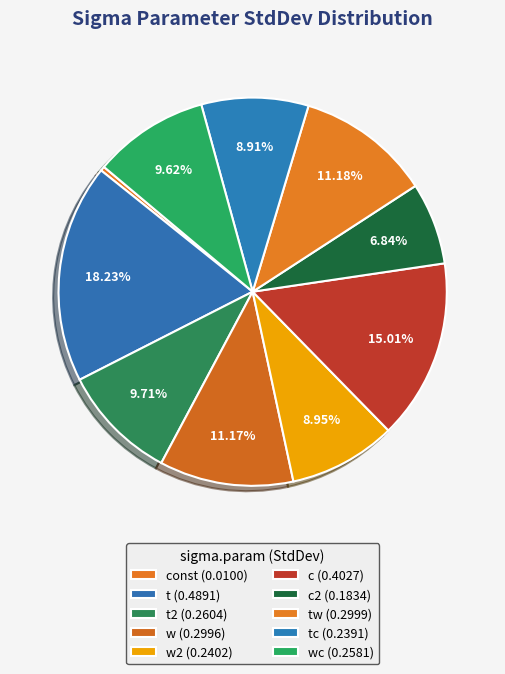

Count the number of slices in the pie.

10